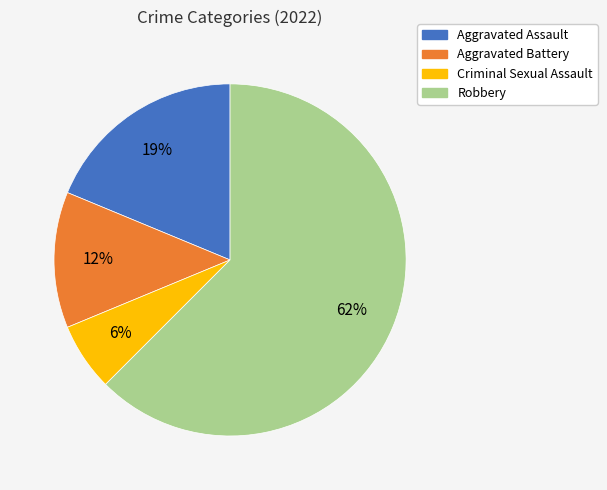

How many segments does this pie chart have?

4